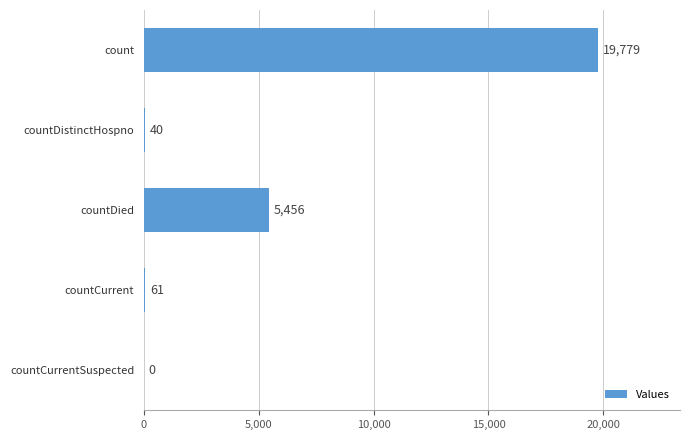

Which label corresponds to the largest value in the chart?

count